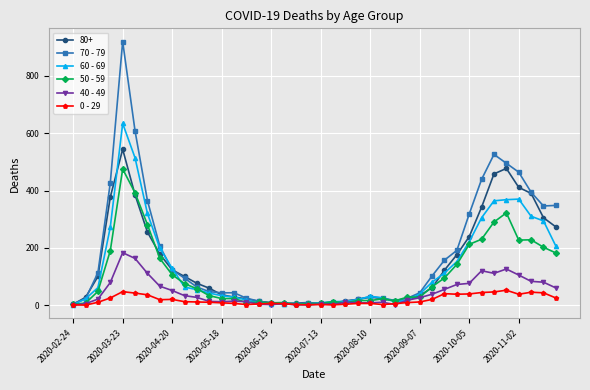

True or false: 0 - 29 has more than 1 interior local peaks.

True